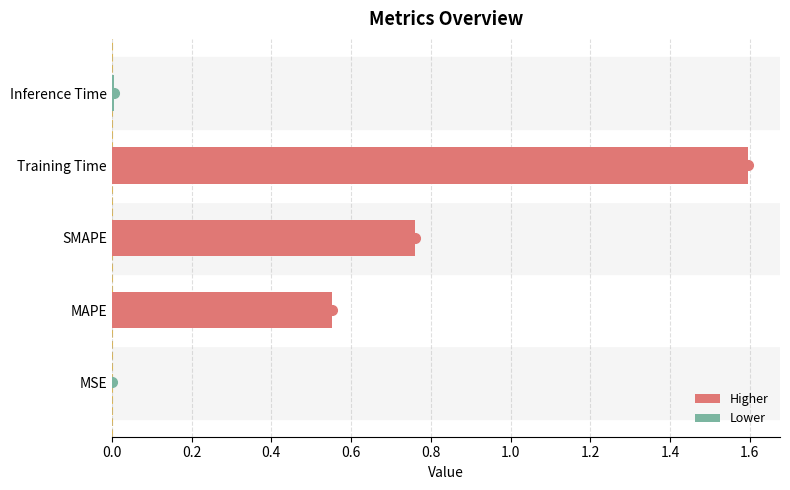

The value at Training Time is 0.6. True or false?

False